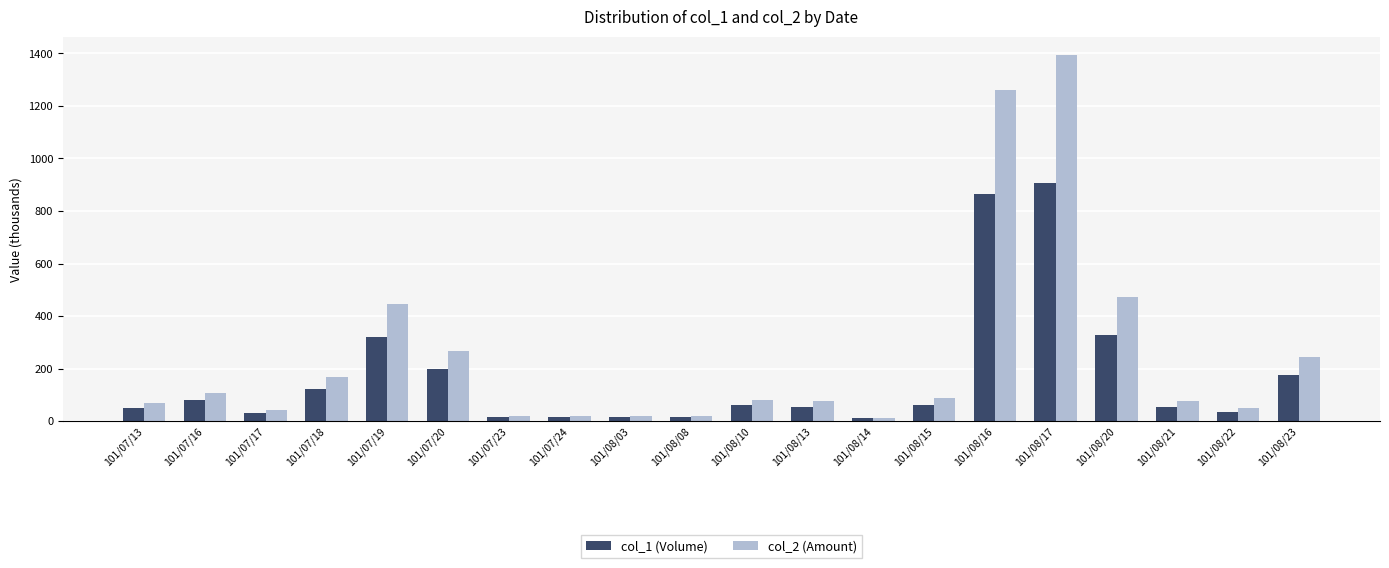

How many data points in col_2 (Amount) are less than 78?

10